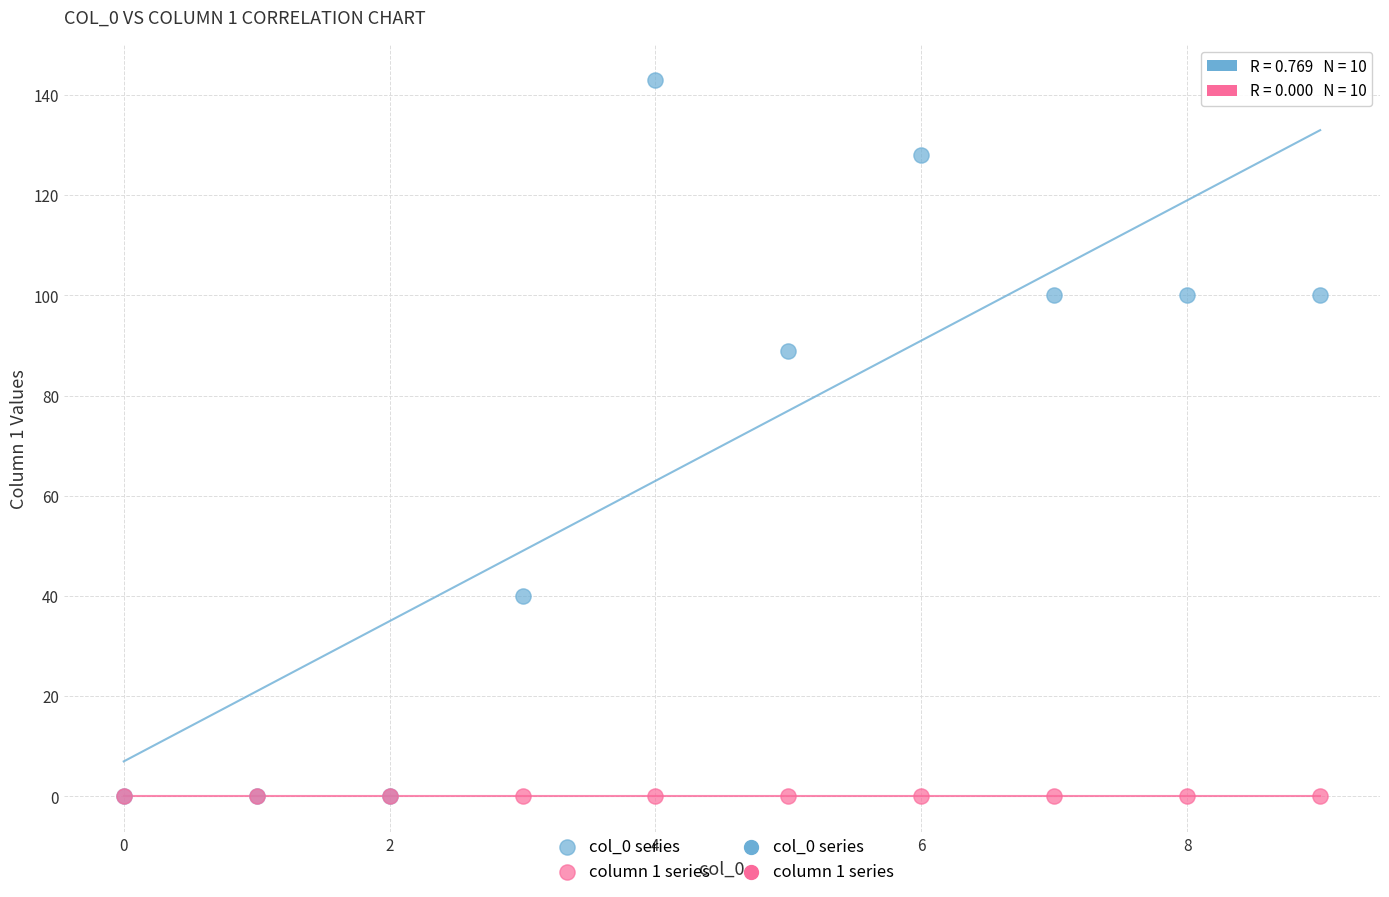

Which series reaches the maximum Y coordinate?

col_0 series